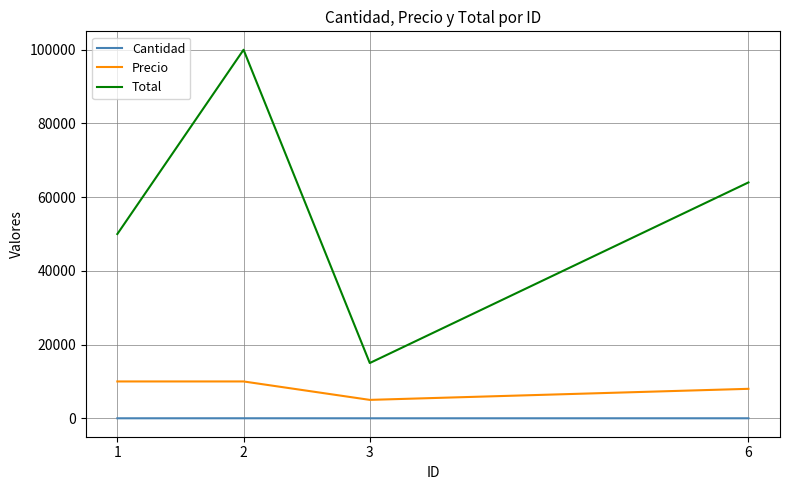

Count the Precio values in the range 8000 to 10000.

3